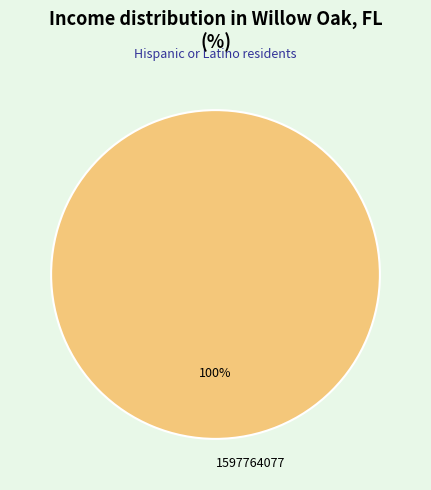

Is it true that 1597764077 is 100% of the pie?

True